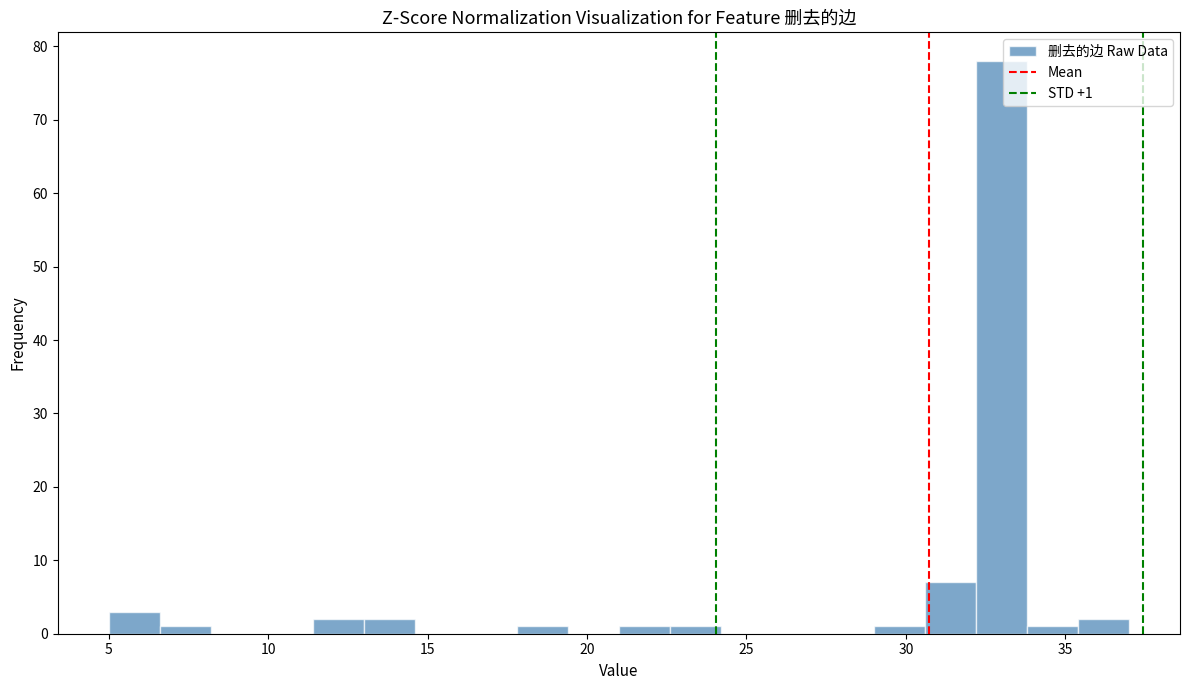

Read against the x-axis, roughly where is the centre of the tallest bar?

33.0